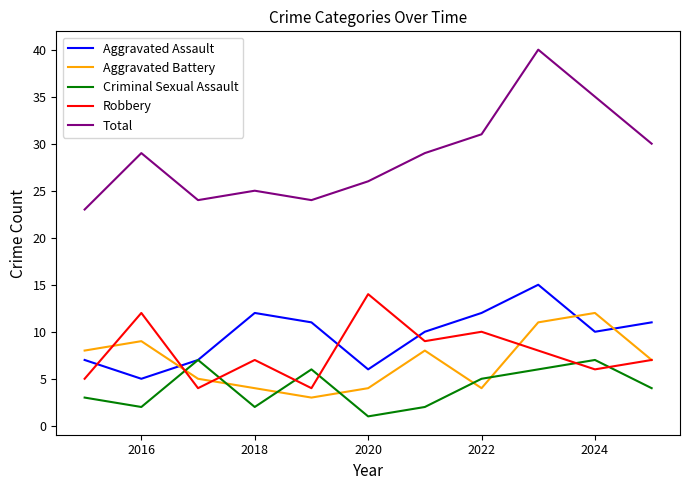

What is the greatest value displayed?

40